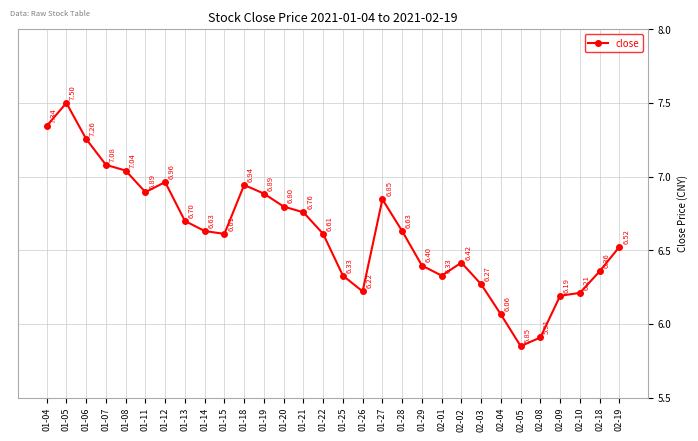

What is the difference between the values at 02-02 and 01-07?

0.7